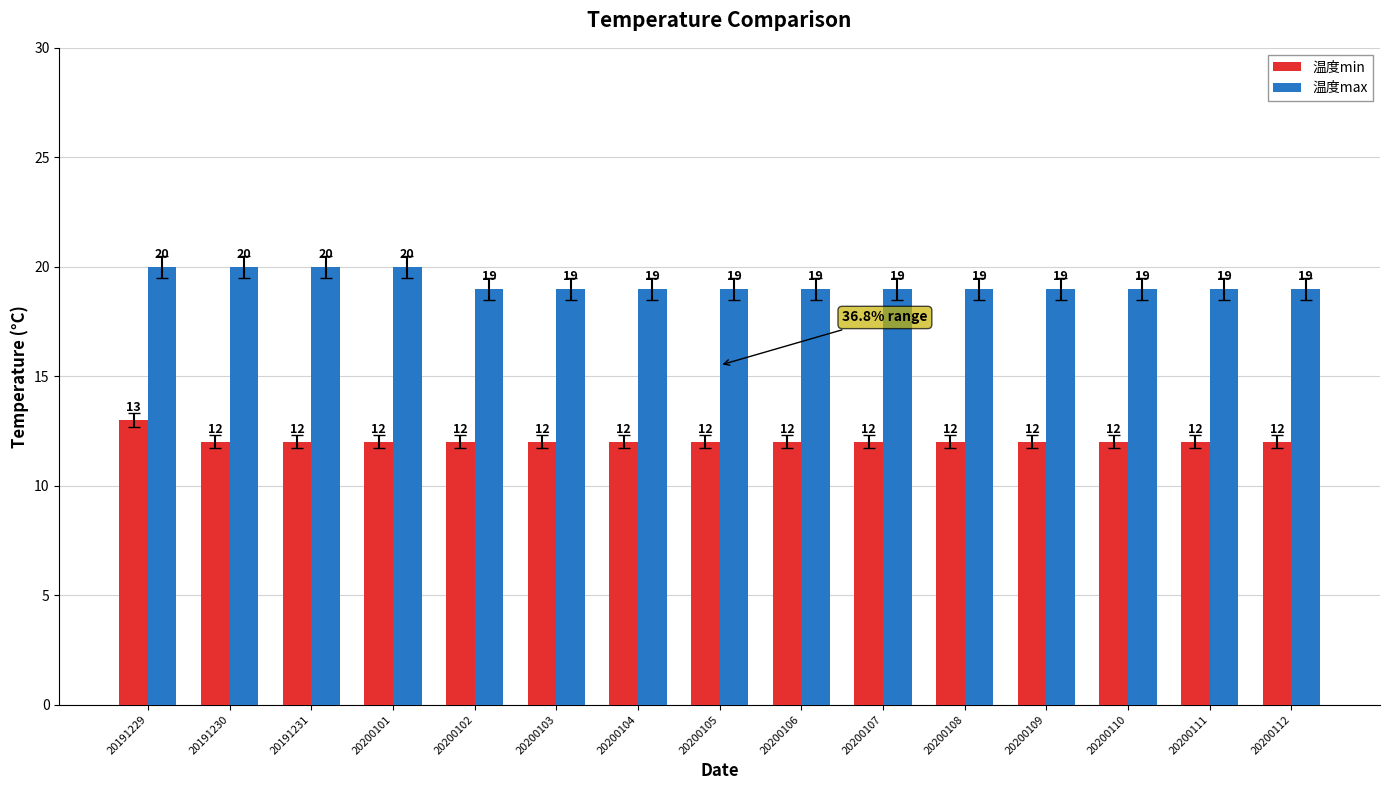

How many 温度max values are between 19 and 20?

15